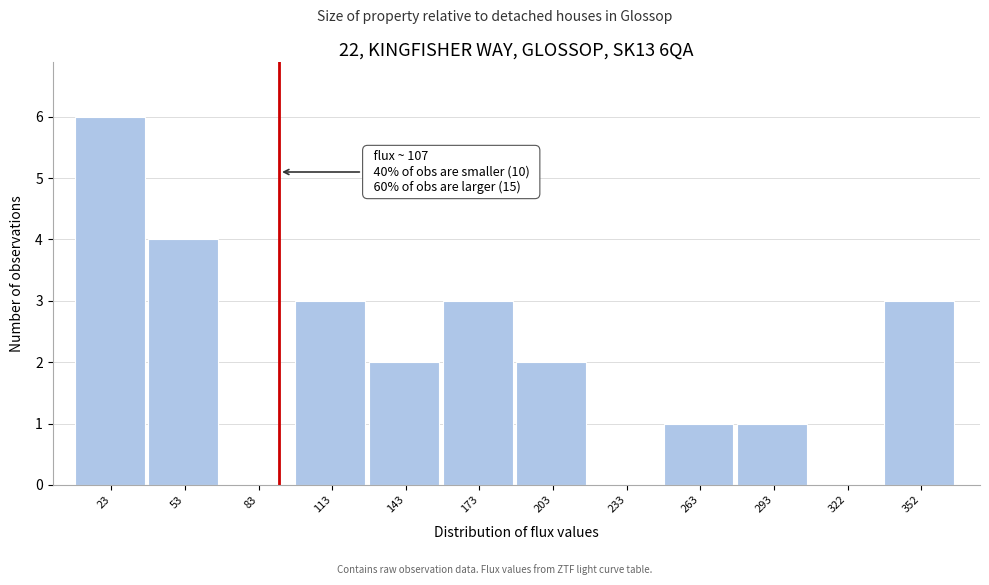

Reading left to right, transcribe all the data shown in this chart.

23=6	53=4	83=0	113=3	143=2	173=3	203=2	233=0	263=1	293=1	322=0	352=3